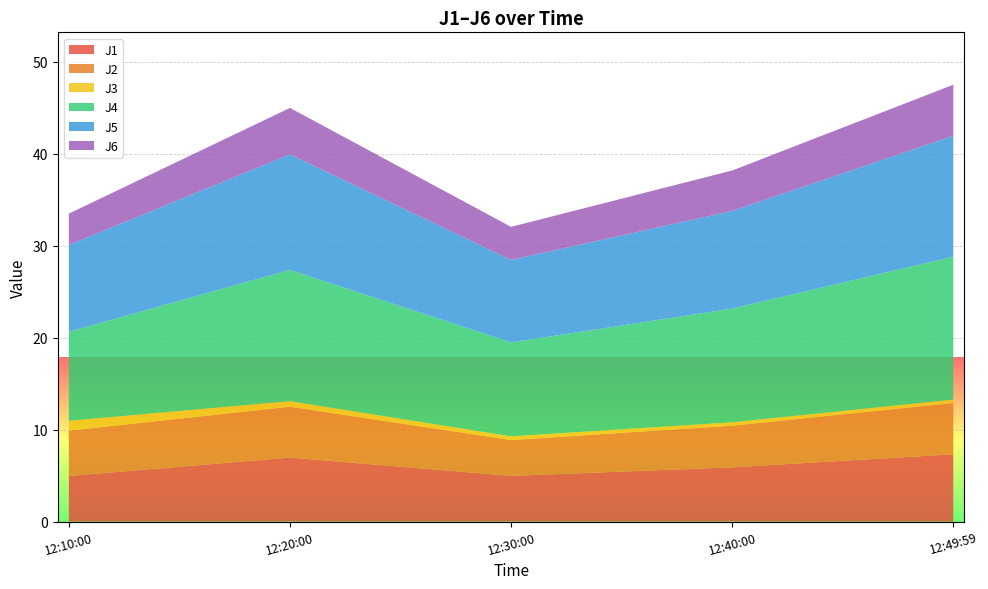

Reading left to right, transcribe all the data shown in this chart.

J1: 2022-08-08 12:10:00=5.0	2022-08-08 12:20:00=7.0	2022-08-08 12:30:00=5.0	2022-08-08 12:40:00=5.9	2022-08-08 12:49:59=7.3
J2: 2022-08-08 12:10:00=4.9	2022-08-08 12:20:00=5.5	2022-08-08 12:30:00=3.9	2022-08-08 12:40:00=4.5	2022-08-08 12:49:59=5.6
J3: 2022-08-08 12:10:00=1.1	2022-08-08 12:20:00=0.6	2022-08-08 12:30:00=0.4	2022-08-08 12:40:00=0.4	2022-08-08 12:49:59=0.4
J4: 2022-08-08 12:10:00=9.7	2022-08-08 12:20:00=14.3	2022-08-08 12:30:00=10.2	2022-08-08 12:40:00=12.4	2022-08-08 12:49:59=15.5
J5: 2022-08-08 12:10:00=9.4	2022-08-08 12:20:00=12.6	2022-08-08 12:30:00=9.0	2022-08-08 12:40:00=10.6	2022-08-08 12:49:59=13.2
J6: 2022-08-08 12:10:00=3.4	2022-08-08 12:20:00=5.0	2022-08-08 12:30:00=3.6	2022-08-08 12:40:00=4.4	2022-08-08 12:49:59=5.5